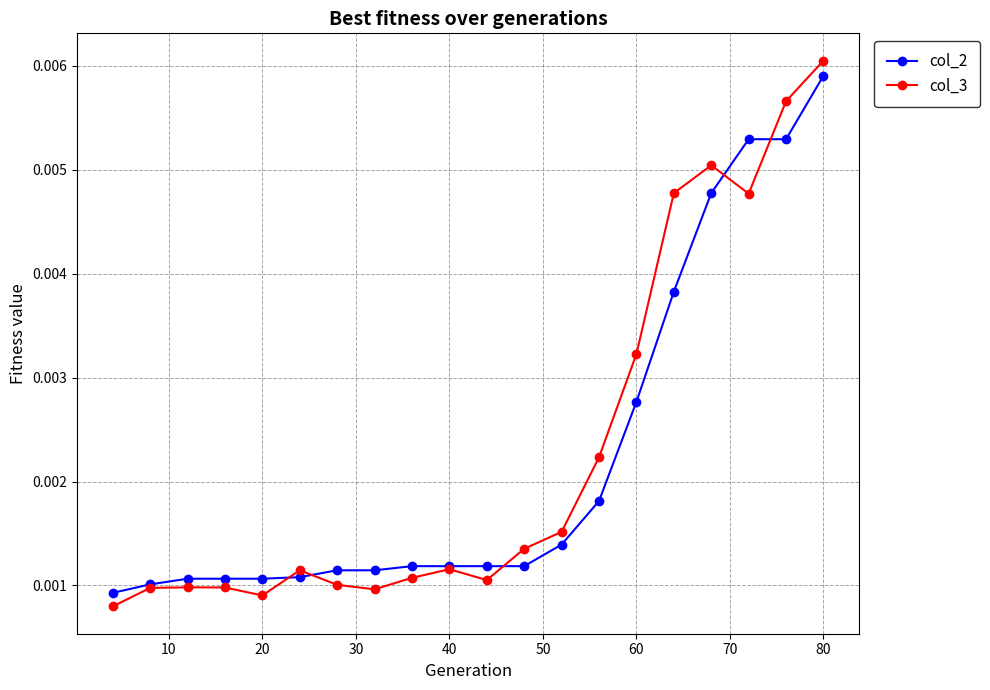

At how many categories does at least one series exceed 0?

20